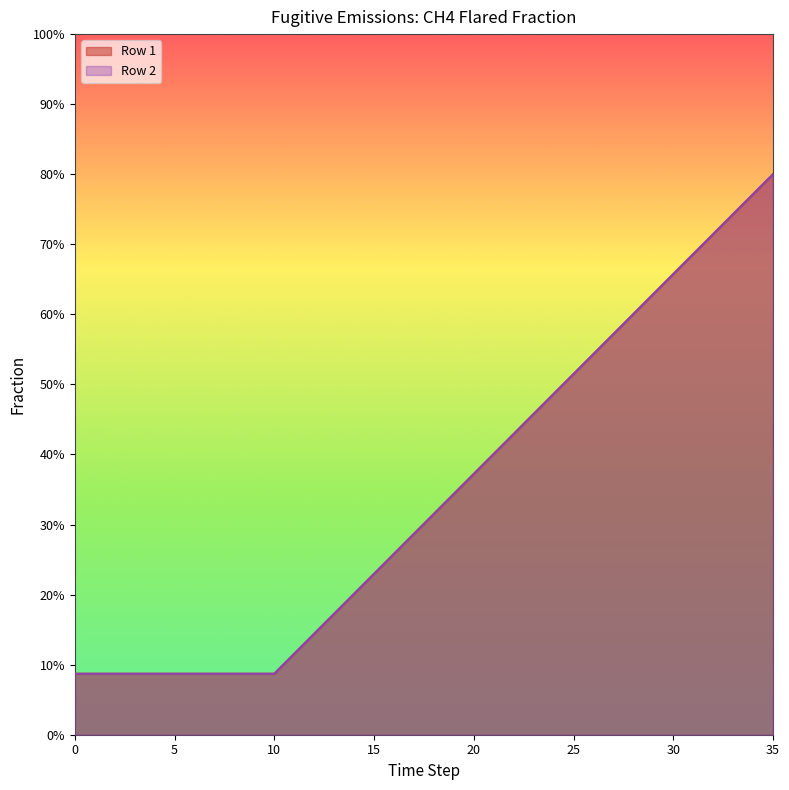

What is the difference between the maximum and minimum values in the Row 2 series?

0.7